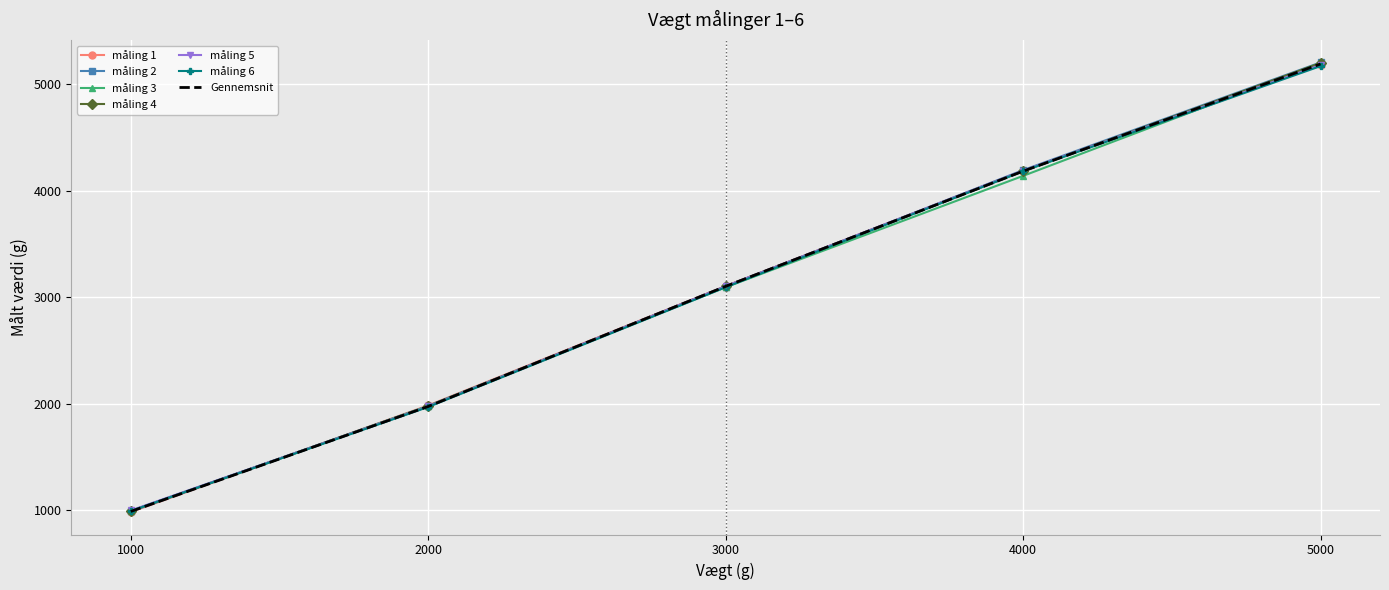

Is the value of måling 3 at 5000 greater than the value of måling 1 at 1000?

Yes